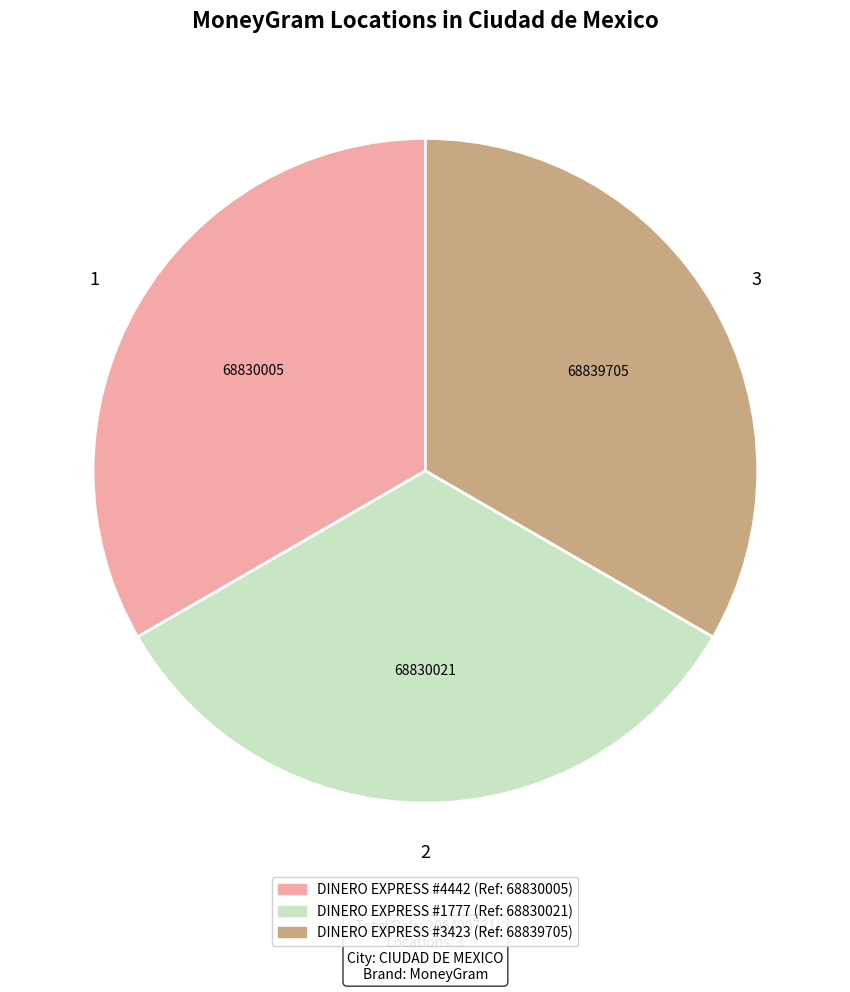

Does any single category account for the majority?

No